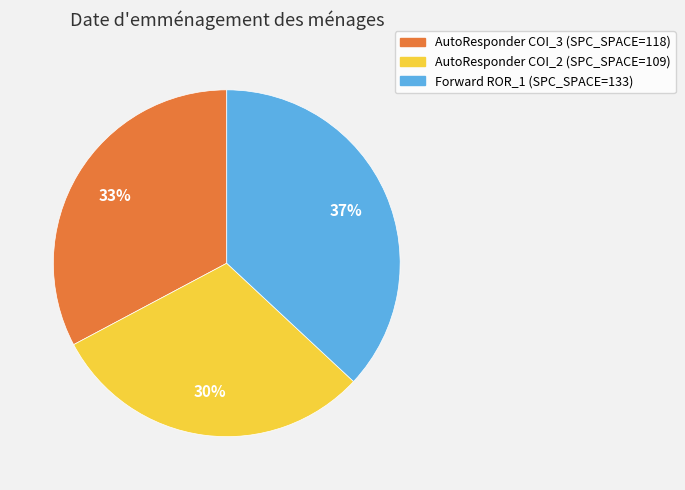

To the nearest percent, what is the difference between the largest and smallest slice percentages?

7%